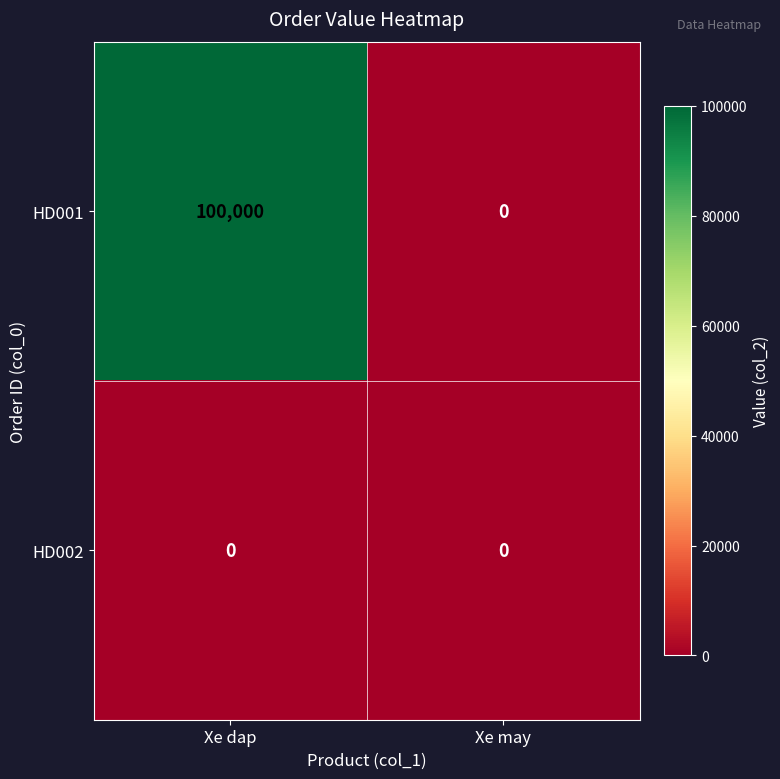

Reading right to left, list all the values displayed in this chart.

HD001: 0	100000
HD002: 0	0